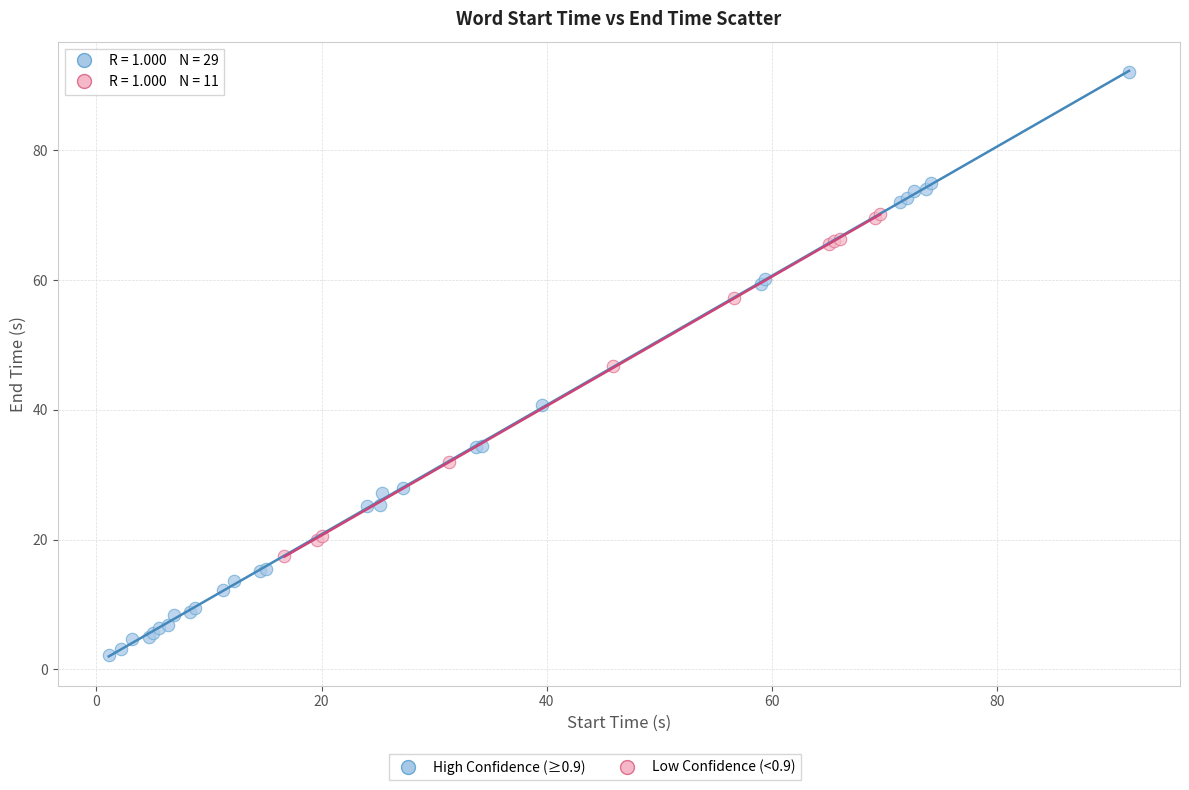

Which series has the largest Y range (max minus min)?

High Confidence (≥0.9)